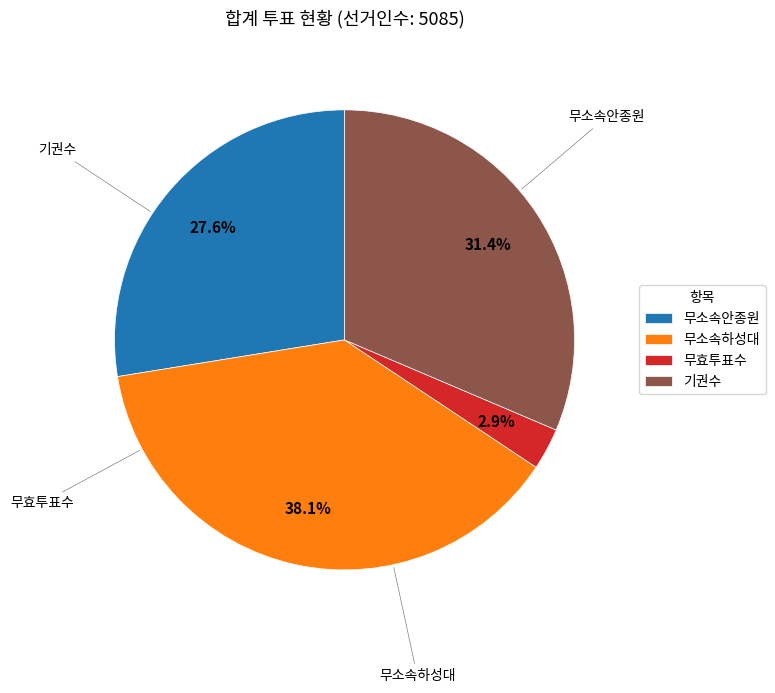

Do 무소속안종원 and 무효투표수 together represent more than half of the pie?

No